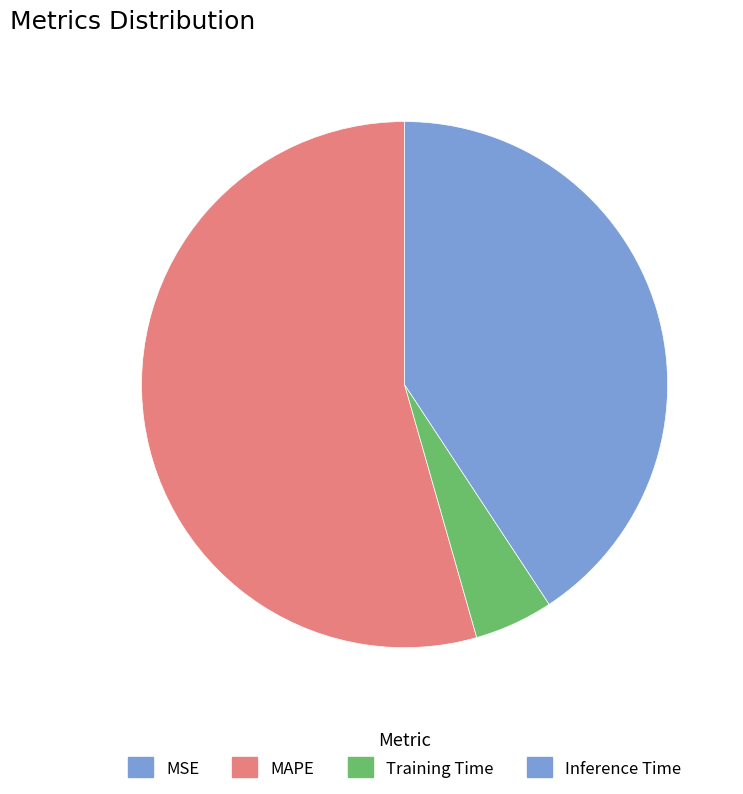

What percentage is the MAPE slice, to the nearest percent?

54%